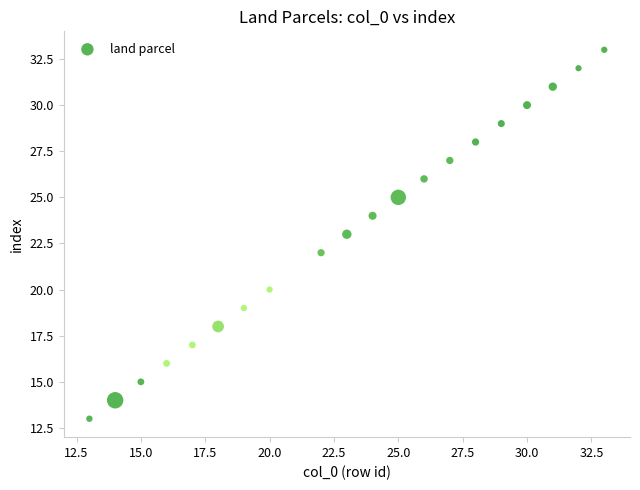

What is the range of Y values (max minus min)?

20